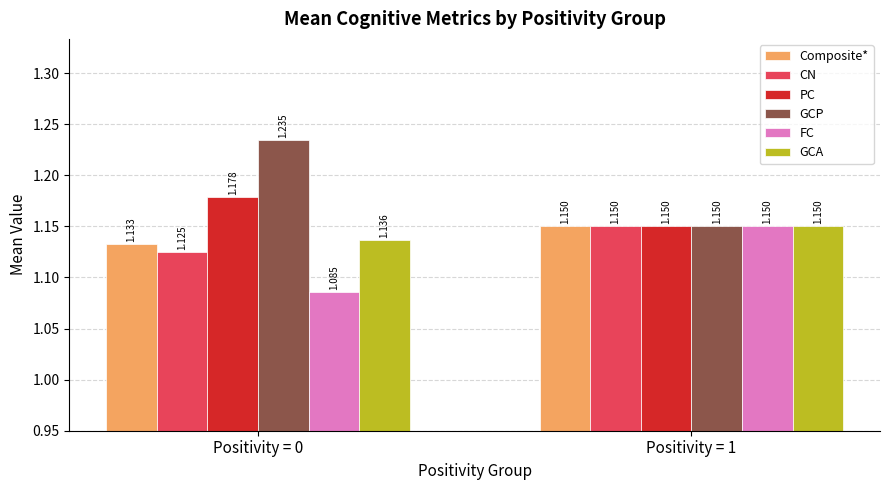

Which series has the largest total across all categories?

GCP